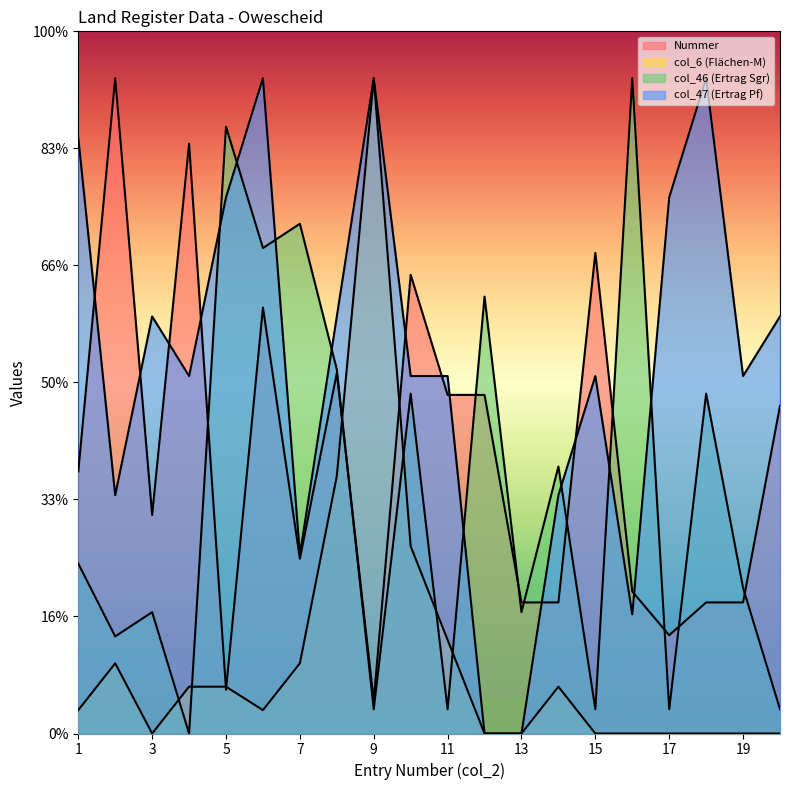

What is the total value across all series at 20?

32.9